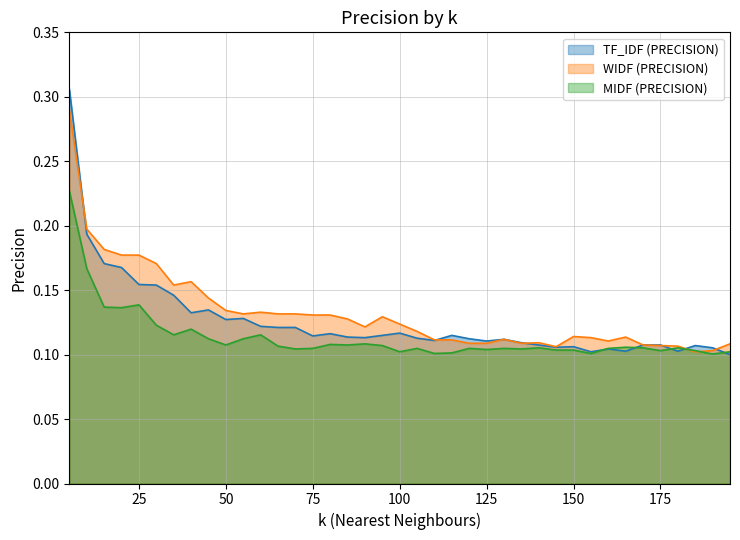

The value of MIDF (PRECISION) at 185 is 0.1. True or false?

True